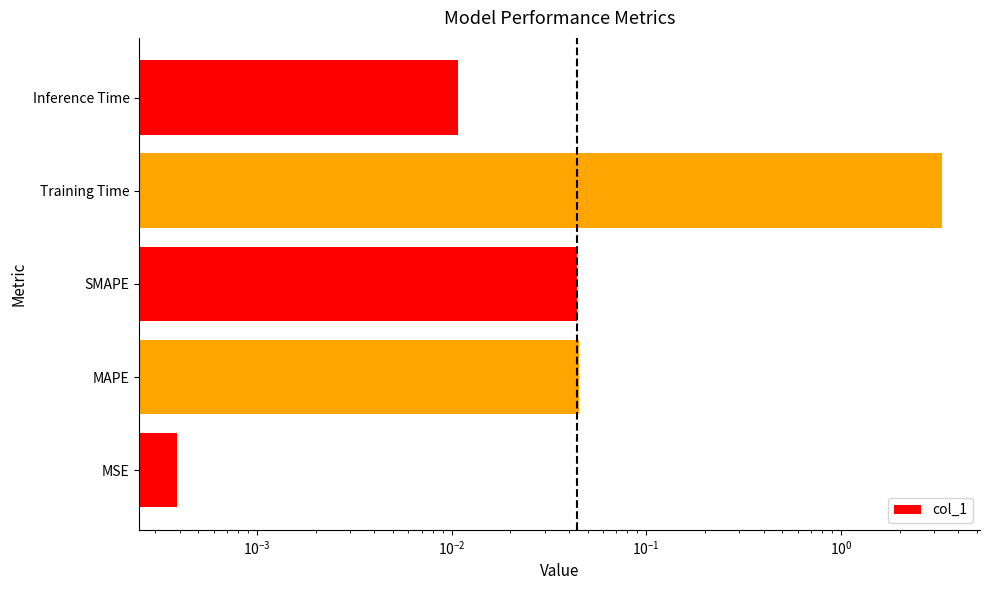

Reading left to right, what are all the values shown in this chart?

0.0	0.0	0.0	3.3	0.0